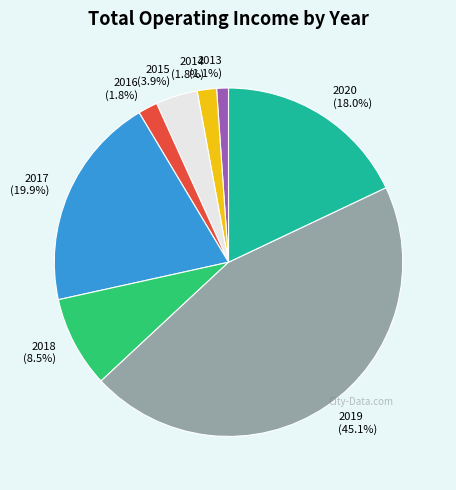

Do 2017 and 2018 together represent more than half of the pie?

No